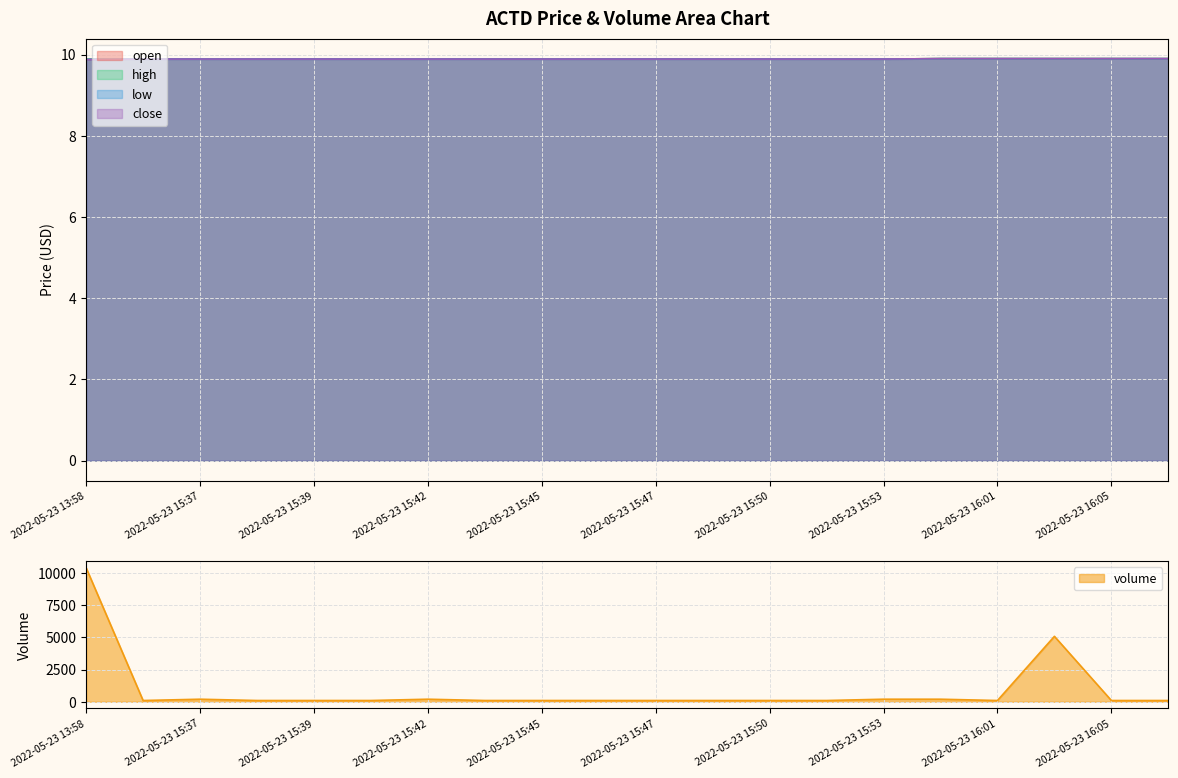

Is it true that open equals 16.2 at 2022-05-23 15:45?

False